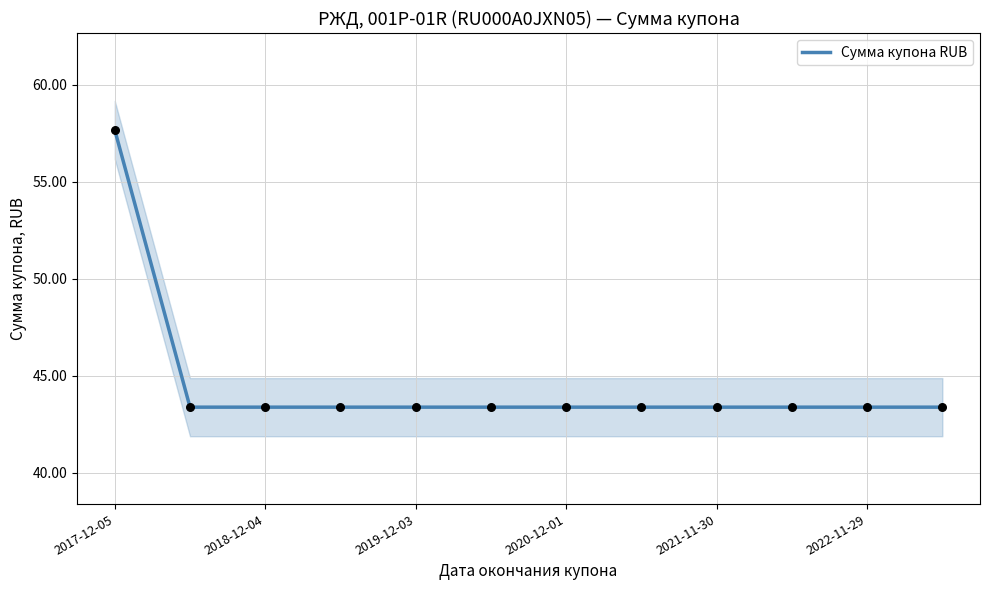

The Сумма купона RUB series shows 43.4 at 2019-12-03. True or false?

True